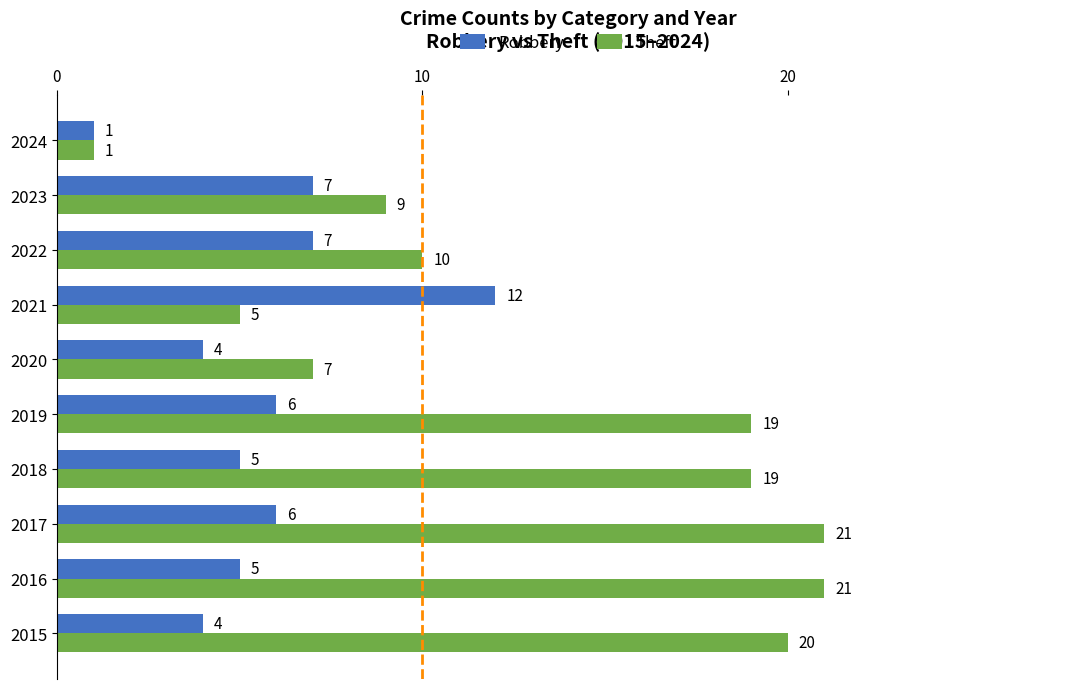

Which series has the largest range (max minus min)?

Theft